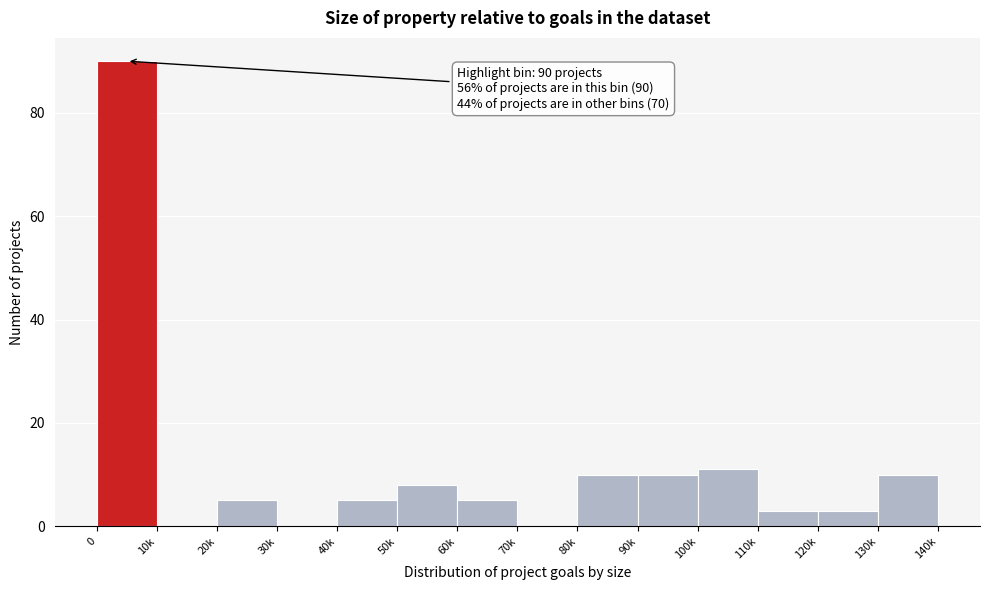

Reading right to left, what are all the values shown in this chart?

130k=10	120k=3	110k=3	100k=11	90k=10	80k=10	70k=0	60k=5	50k=8	40k=5	30k=0	20k=5	10k=0	0=90